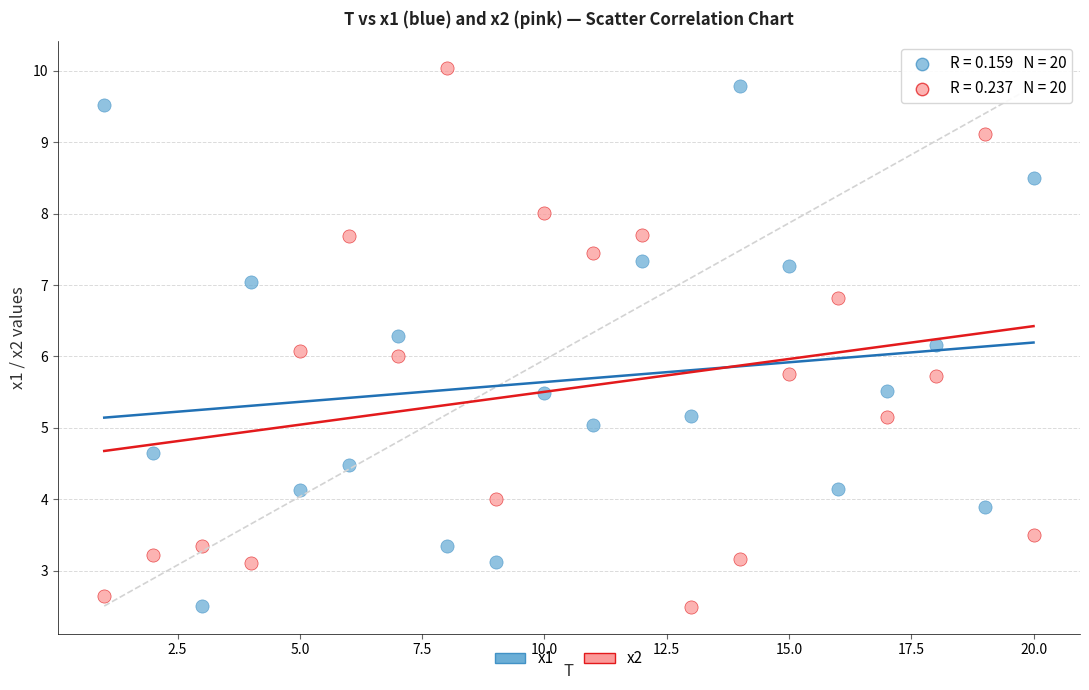

Across all data points, what is the range of Y values (max minus min)?

7.5